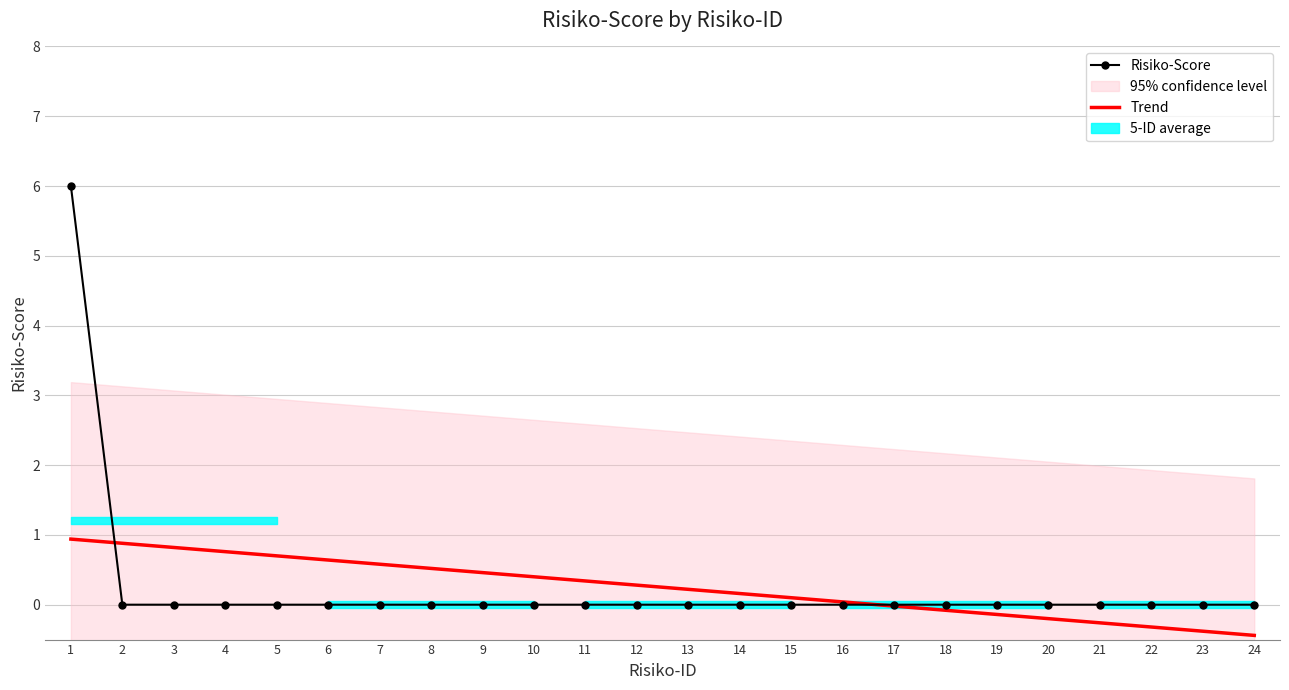

What is the total value across all series at 1?

6.9